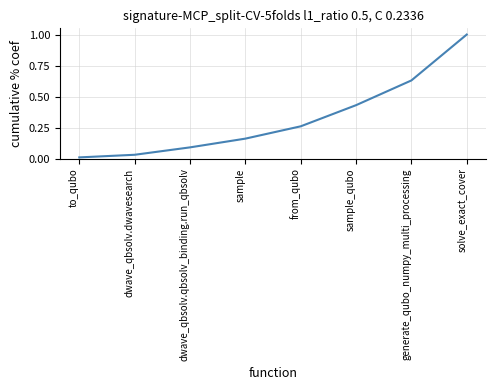

Count the number of data series in this chart.

1